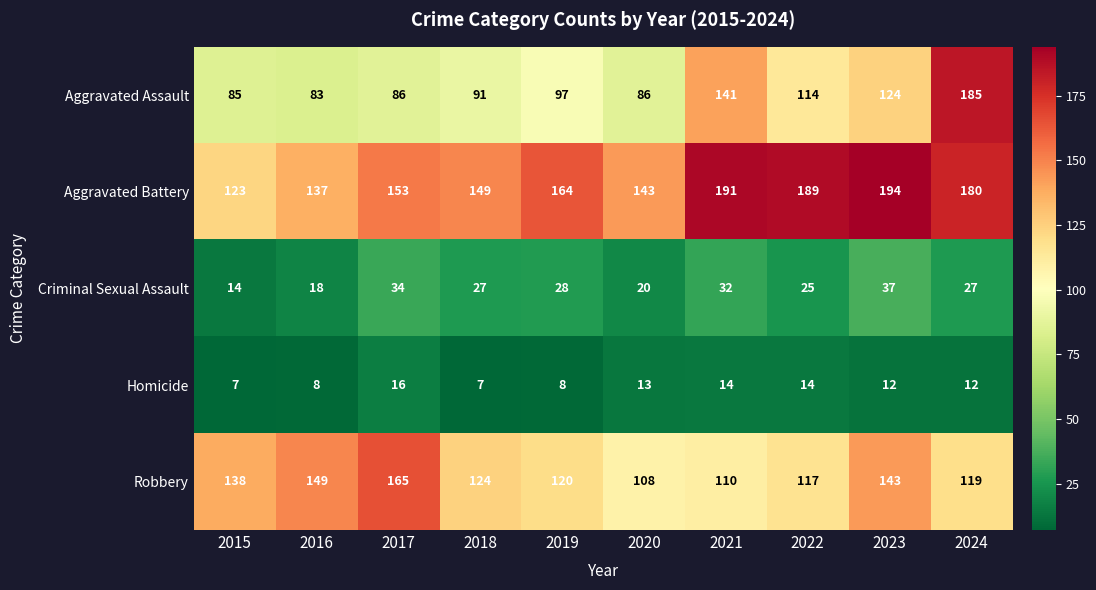

Which series has the largest total across all categories?

Aggravated Battery